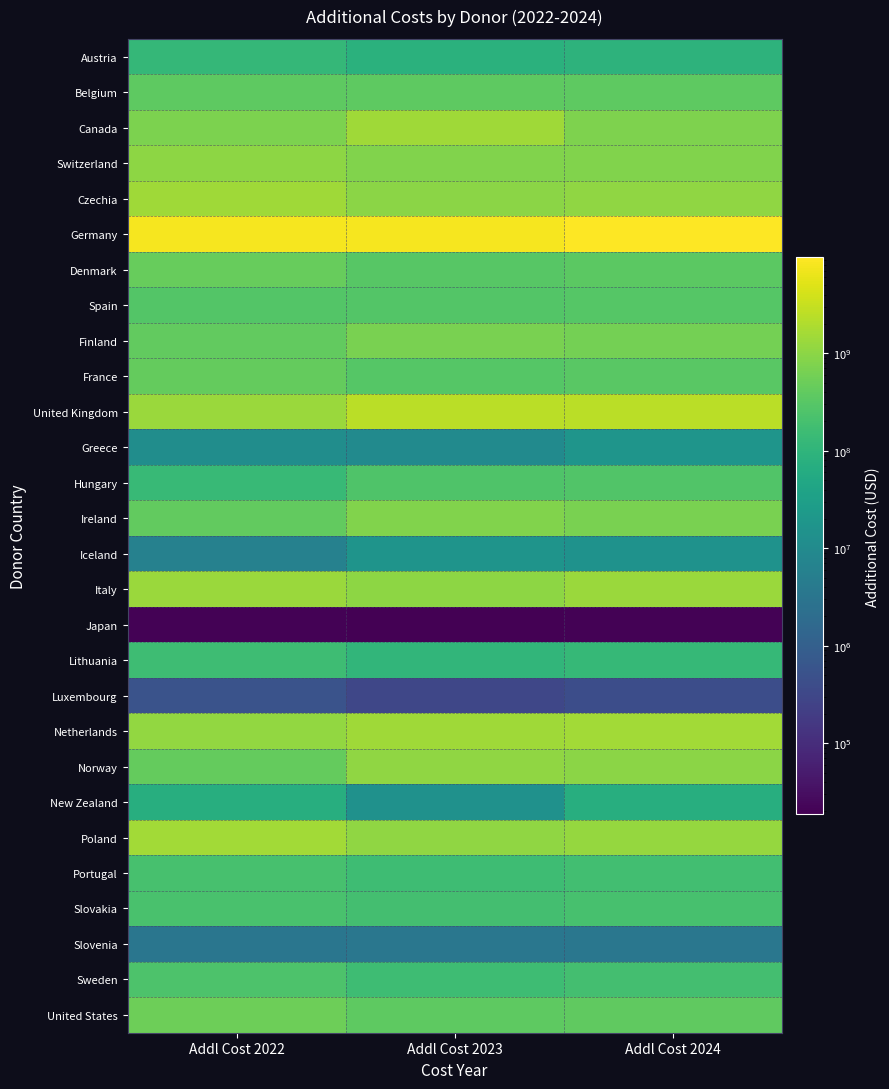

At Addl Cost 2023, list the series in order from largest to smallest.

Germany, United Kingdom, Netherlands, Canada, Poland, Norway, Italy, Czechia, Switzerland, Ireland, Finland, United States, Belgium, Denmark, France, Spain, Hungary, Slovakia, Sweden, Portugal, Lithuania, Austria, Iceland, New Zealand, Greece, Slovenia, Luxembourg, Japan